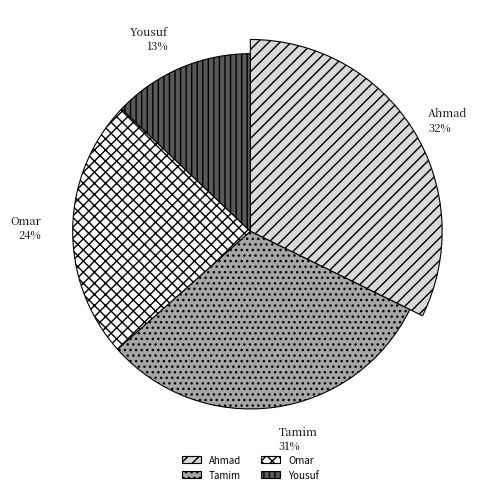

To the nearest percent, what is the combined percentage of Omar and Ahmad?

56%